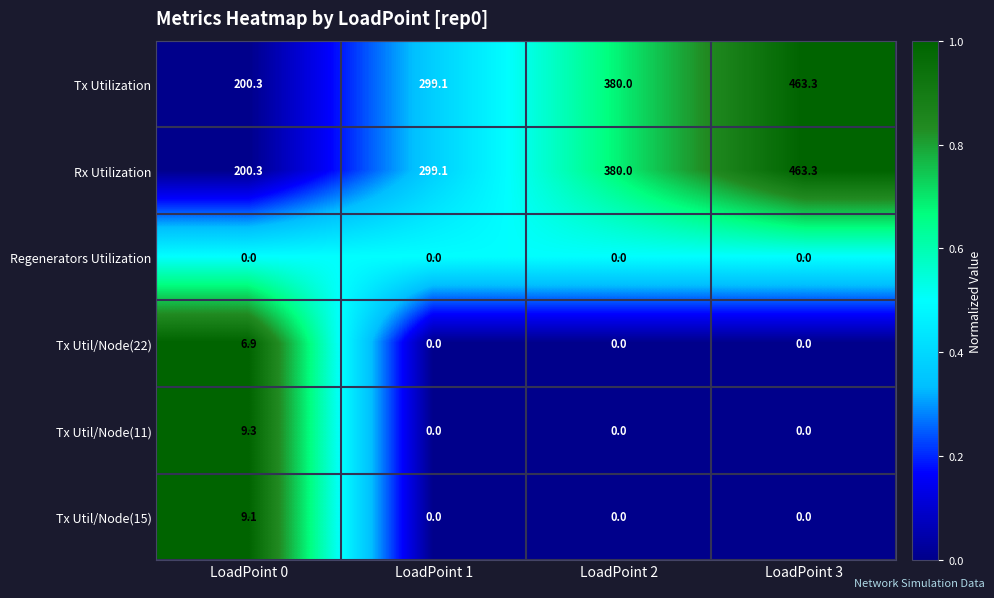

At how many categories does at least one series exceed 0?

4